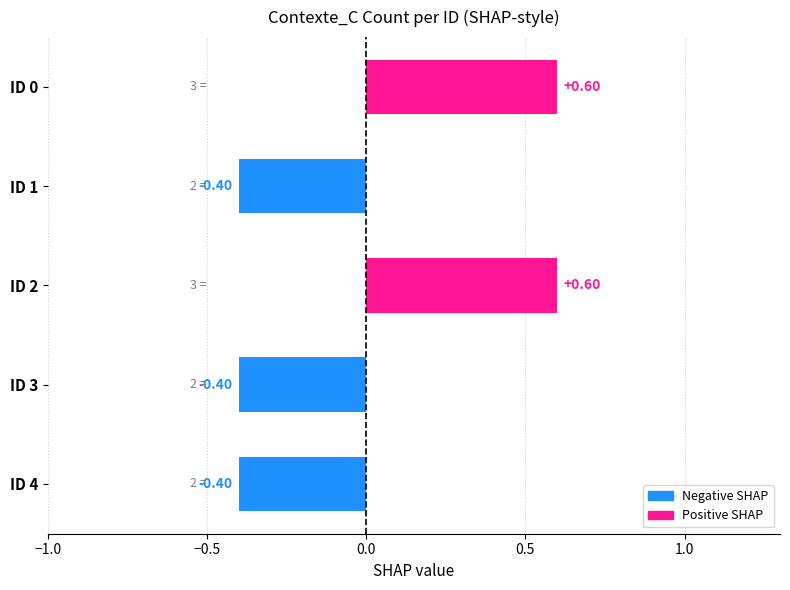

What is the difference between the maximum and second lowest values?

1.0